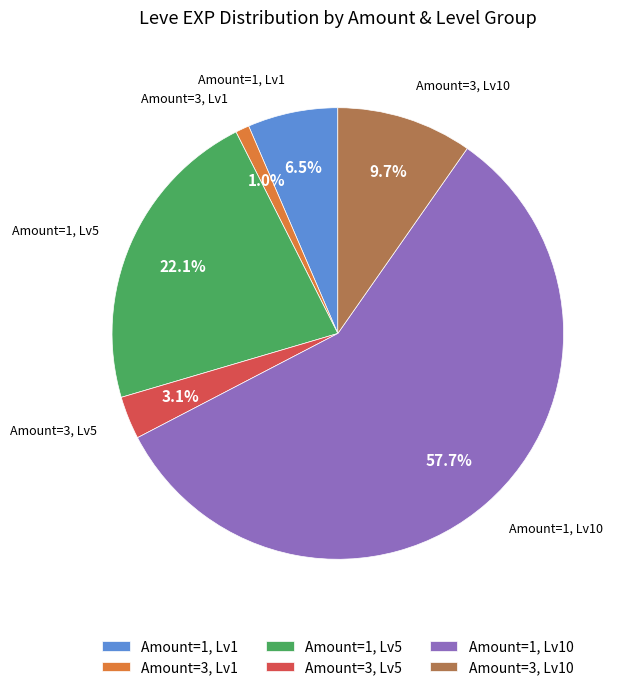

What portion of the pie excludes Amount=3, Lv10?

90.3%